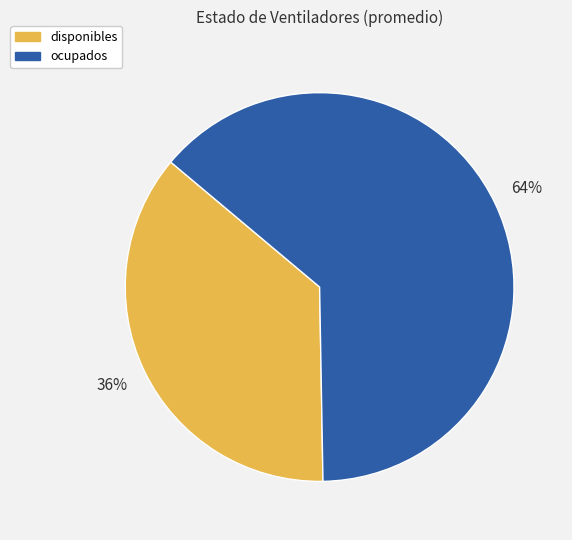

Is the sum of ocupados and disponibles greater than half?

Yes